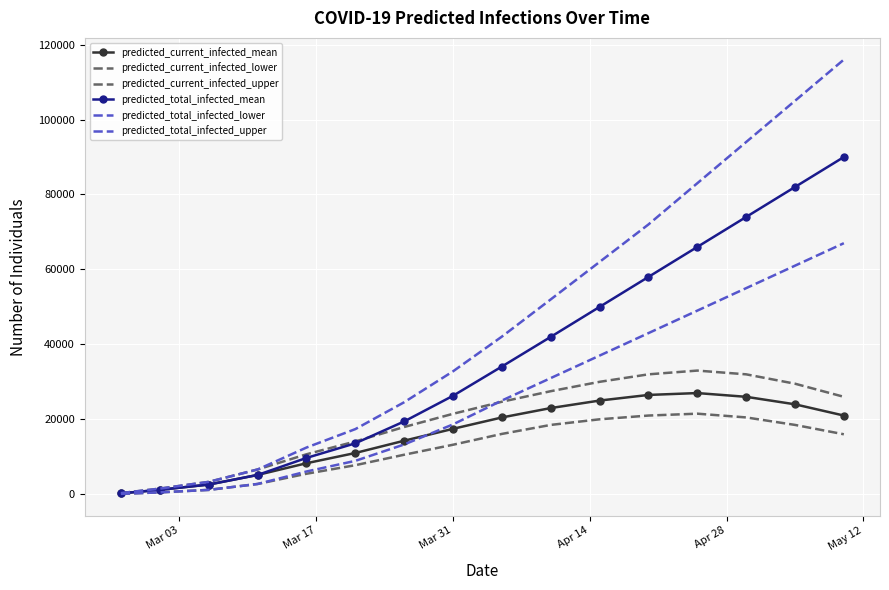

Which series has the largest range (max minus min)?

predicted_total_infected_upper